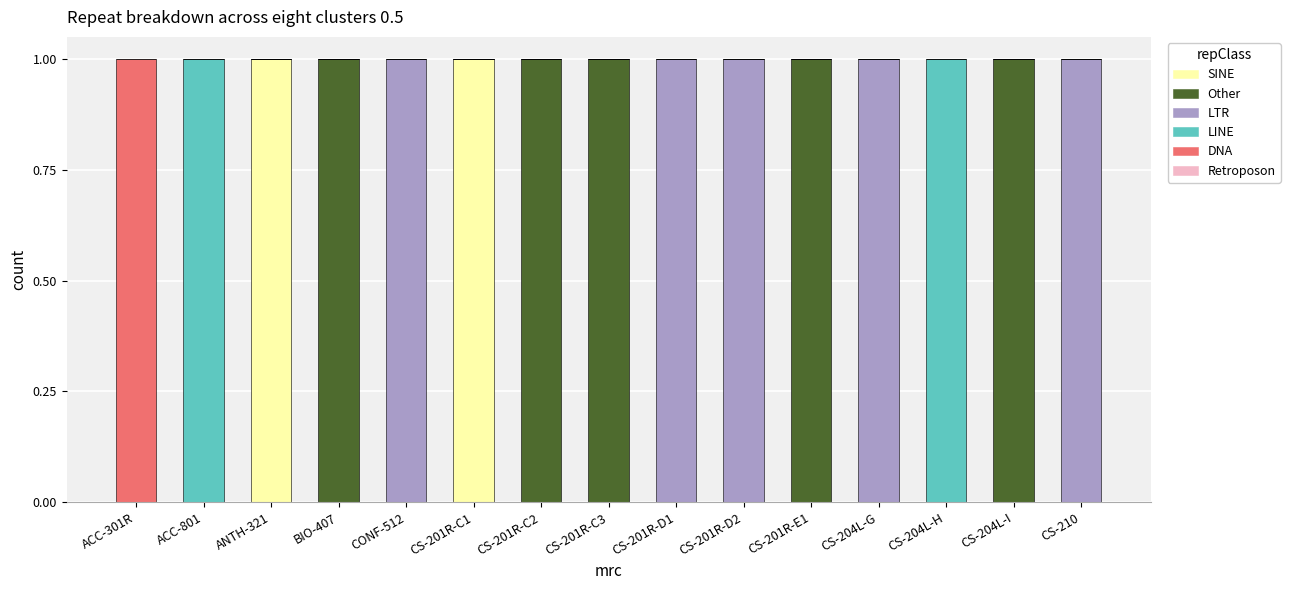

Does the chart contain stacked bars?

Yes